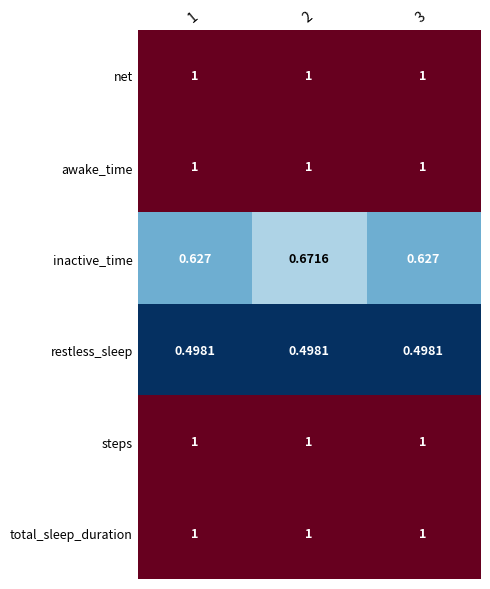

Which series has the widest spread of values?

inactive_time